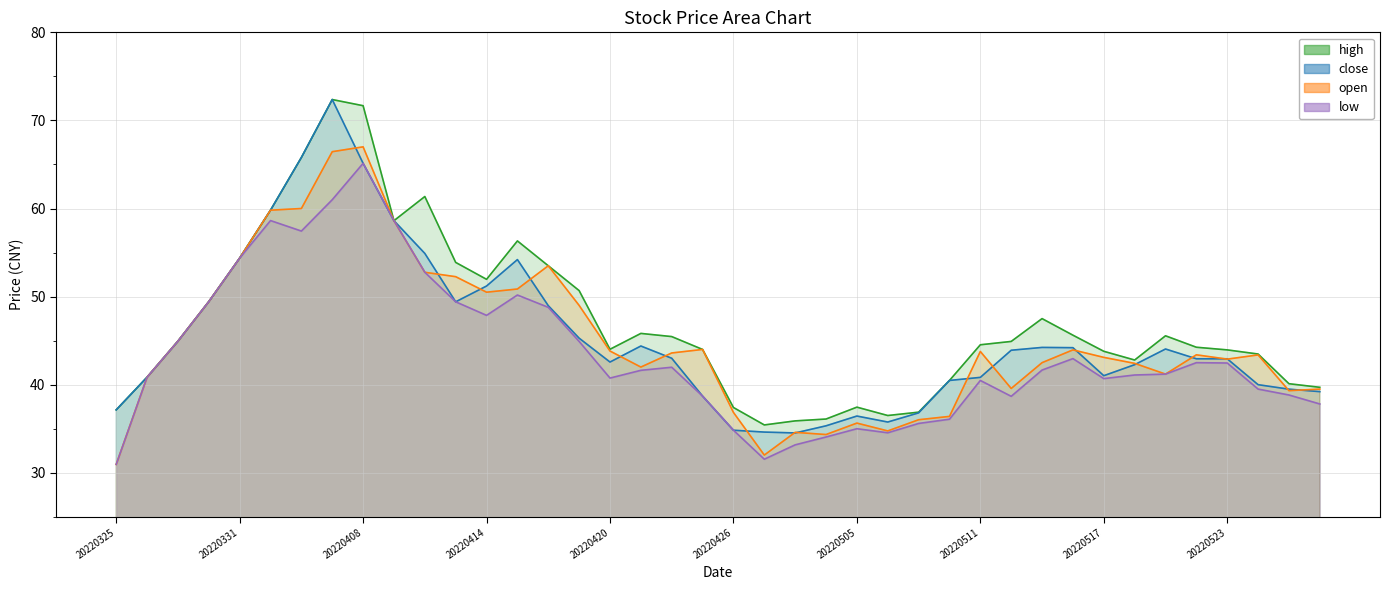

Reading left to right, list all the values displayed in this chart.

close: 20220325=37.1	20220328=40.9	20220329=44.9	20220330=49.4	20220331=54.4	20220401=59.8	20220406=65.8	20220407=72.4	20220408=65.1	20220411=58.6	20220412=54.9	20220413=49.4	20220414=51.2	20220415=54.2	20220418=49.0	20220419=45.3	20220420=42.6	20220421=44.4	20220422=43.0	20220425=38.7	20220426=34.8	20220427=34.6	20220428=34.5	20220429=35.3	20220505=36.4	20220506=35.8	20220509=36.8	20220510=40.5	20220511=40.8	20220512=43.9	20220513=44.2	20220516=44.2	20220517=41.0	20220518=42.3	20220519=44.0	20220520=42.9	20220523=42.9	20220524=40.0	20220525=39.5	20220526=39.2
open: 20220325=30.9	20220328=40.9	20220329=44.9	20220330=49.4	20220331=54.4	20220401=59.8	20220406=60.0	20220407=66.5	20220408=67.0	20220411=58.6	20220412=52.8	20220413=52.3	20220414=50.5	20220415=50.9	20220418=53.5	20220419=49.0	20220420=43.8	20220421=42.0	20220422=43.6	20220425=44.0	20220426=36.9	20220427=32.0	20220428=34.6	20220429=34.3	20220505=35.6	20220506=34.8	20220509=36.0	20220510=36.4	20220511=43.8	20220512=39.6	20220513=42.5	20220516=44.0	20220517=43.1	20220518=42.4	20220519=41.2	20220520=43.4	20220523=42.9	20220524=43.4	20220525=39.3	20220526=39.5
high: 20220325=37.1	20220328=40.9	20220329=44.9	20220330=49.4	20220331=54.4	20220401=59.8	20220406=65.8	20220407=72.4	20220408=71.7	20220411=58.6	20220412=61.4	20220413=53.9	20220414=52.0	20220415=56.3	20220418=53.5	20220419=50.7	20220420=44.0	20220421=45.8	20220422=45.5	20220425=44.0	20220426=37.4	20220427=35.4	20220428=35.9	20220429=36.1	20220505=37.5	20220506=36.5	20220509=36.9	20220510=40.5	20220511=44.5	20220512=44.9	20220513=47.5	20220516=45.6	20220517=43.8	20220518=42.8	20220519=45.5	20220520=44.2	20220523=44.0	20220524=43.5	20220525=40.1	20220526=39.7
low: 20220325=30.9	20220328=40.9	20220329=44.9	20220330=49.4	20220331=54.4	20220401=58.6	20220406=57.4	20220407=61.0	20220408=65.1	20220411=58.6	20220412=52.8	20220413=49.4	20220414=47.9	20220415=50.2	20220418=48.8	20220419=44.9	20220420=40.8	20220421=41.6	20220422=42.0	20220425=38.7	20220426=34.8	20220427=31.5	20220428=33.2	20220429=34.1	20220505=35.0	20220506=34.5	20220509=35.6	20220510=36.1	20220511=40.5	20220512=38.7	20220513=41.7	20220516=43.0	20220517=40.7	20220518=41.1	20220519=41.2	20220520=42.5	20220523=42.5	20220524=39.5	20220525=38.8	20220526=37.8